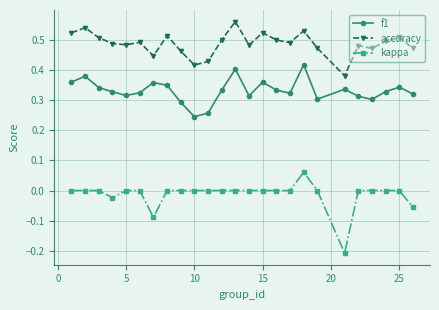

Does the chart display data point markers on the line(s)?

Yes